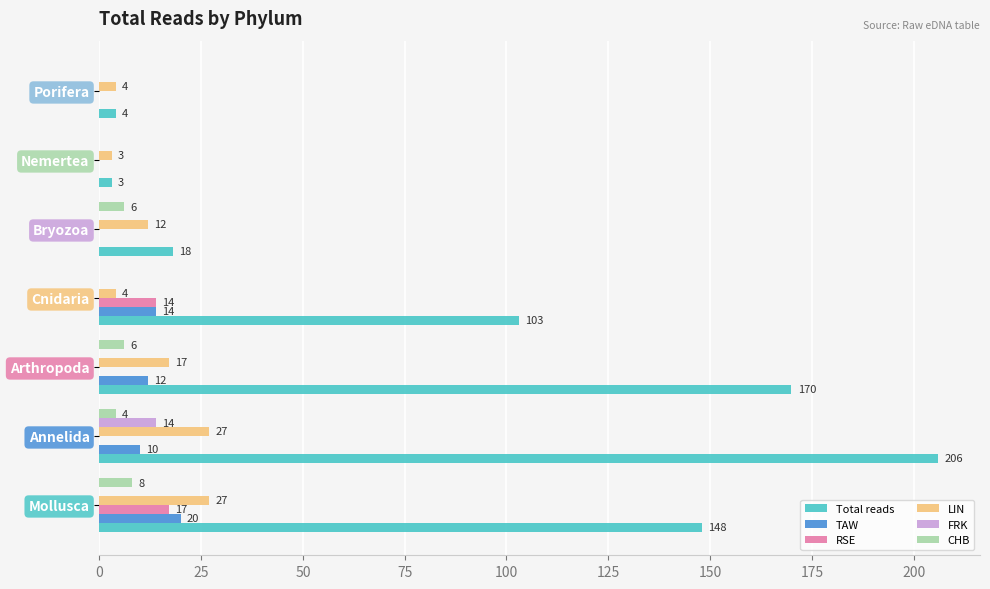

How many values in TAW are above zero?

4